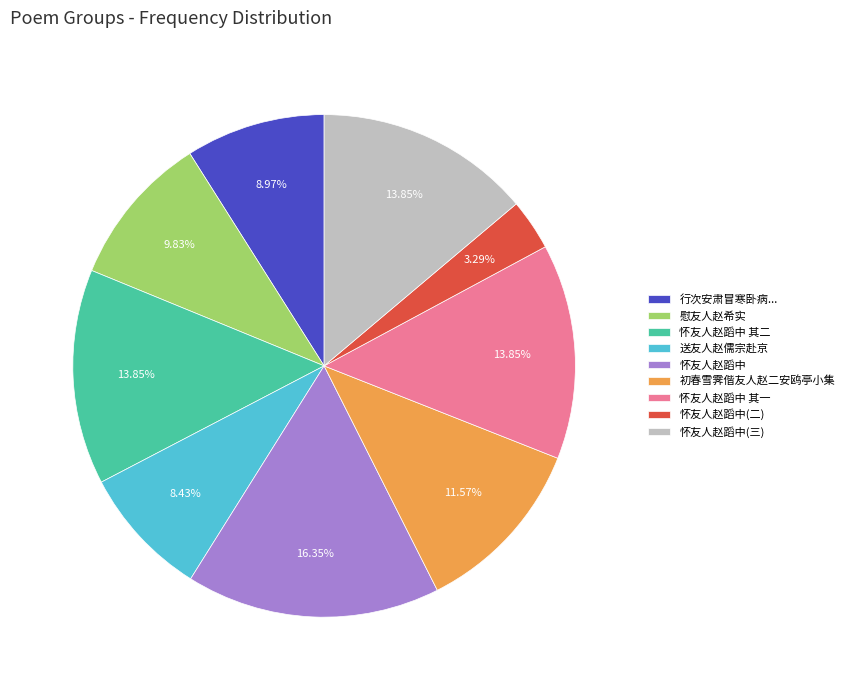

Is it true that 怀友人赵蹈中 其二 is 14% of the pie?

True